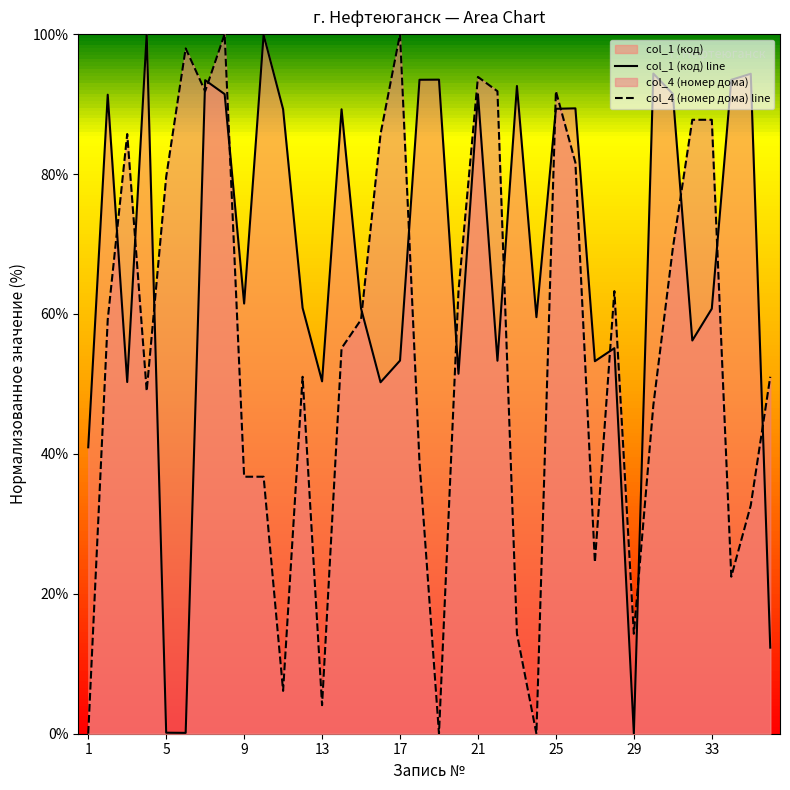

True or false: col_4 (номер дома) line and col_1 (код) line cross at least once.

True